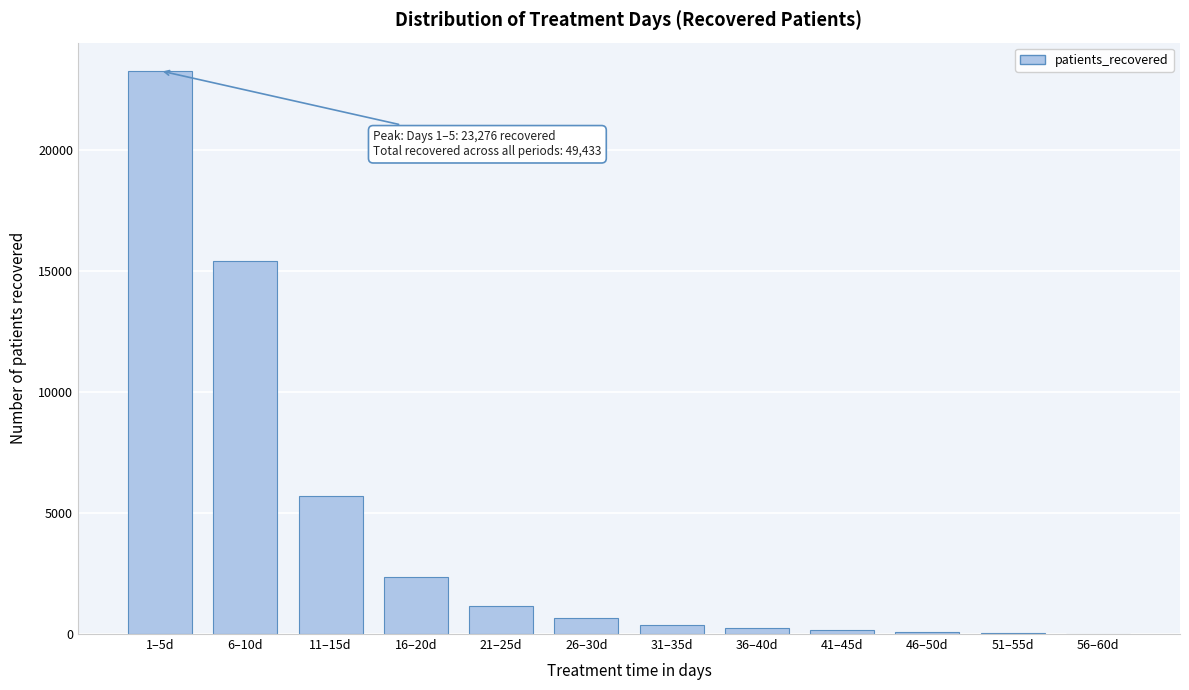

What is the sum of all values?

49433